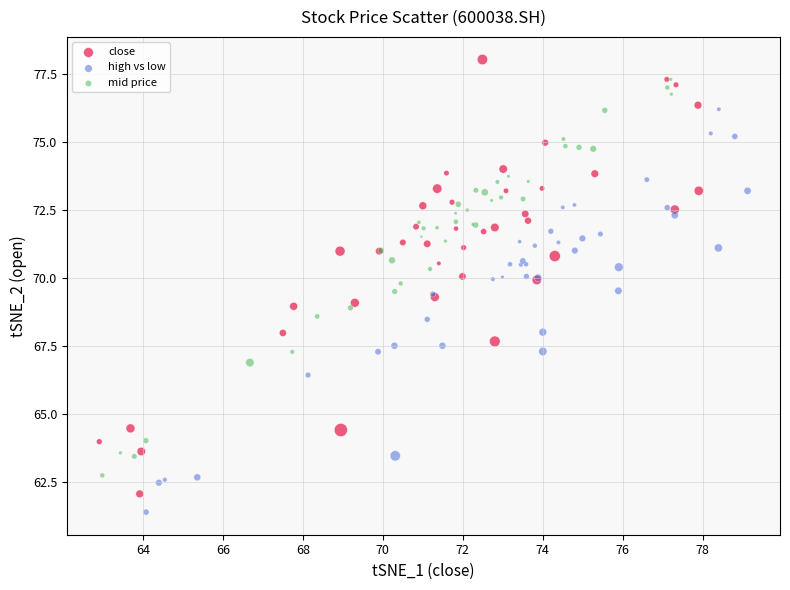

Which series has the widest spread of Y values?

close